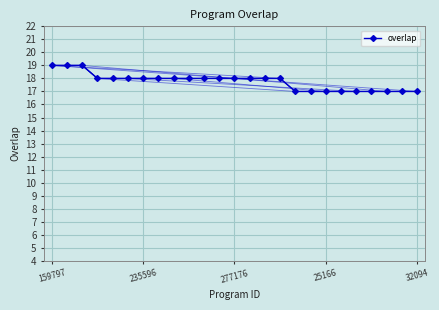

Which has a higher value, 9 or 22?

9